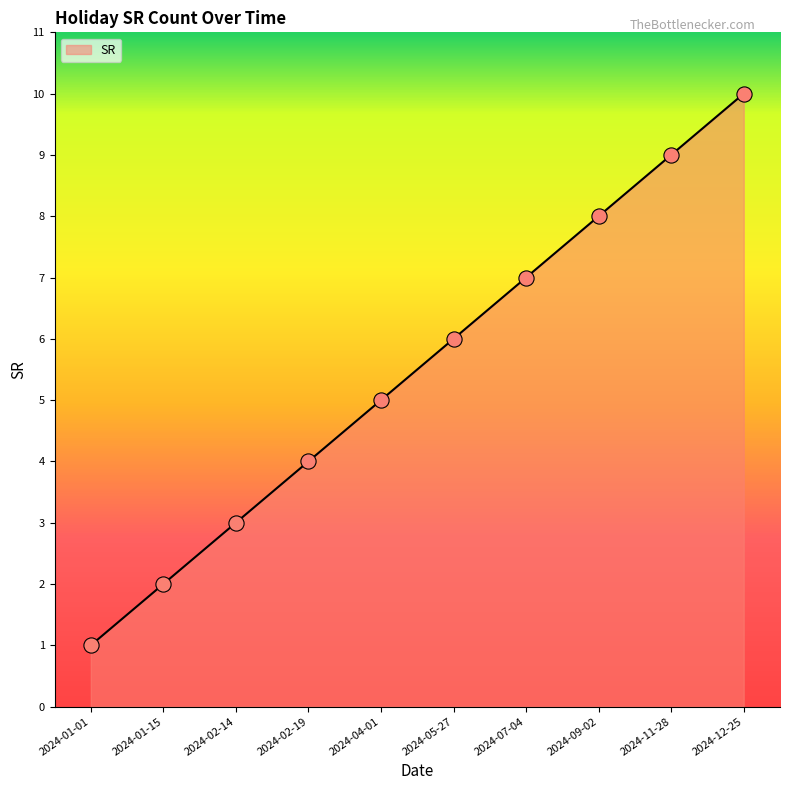

Approximately how many times larger is the value at 2024-04-01 compared to 2024-02-14?

1.7